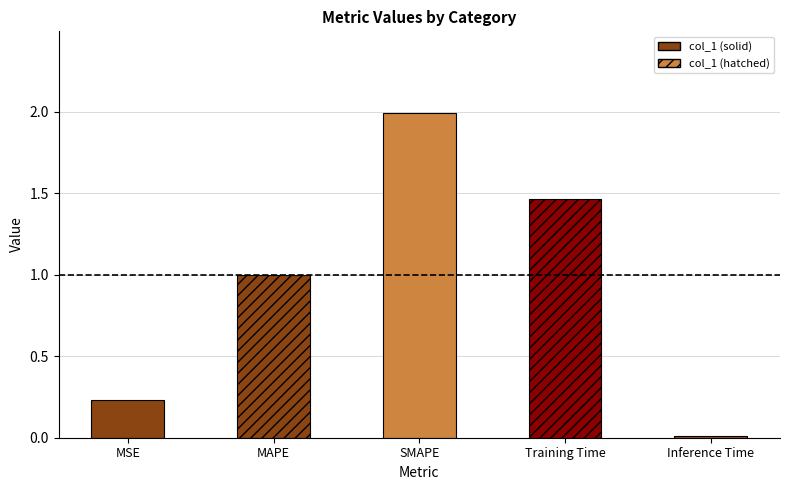

Are the bars horizontal?

No